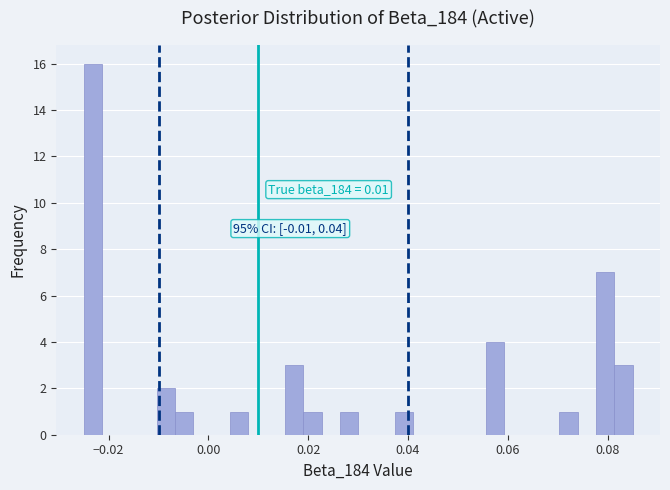

Around what value on the x-axis is the tallest bar? Give the approximate position of its centre, as read against the axis.

-0.024